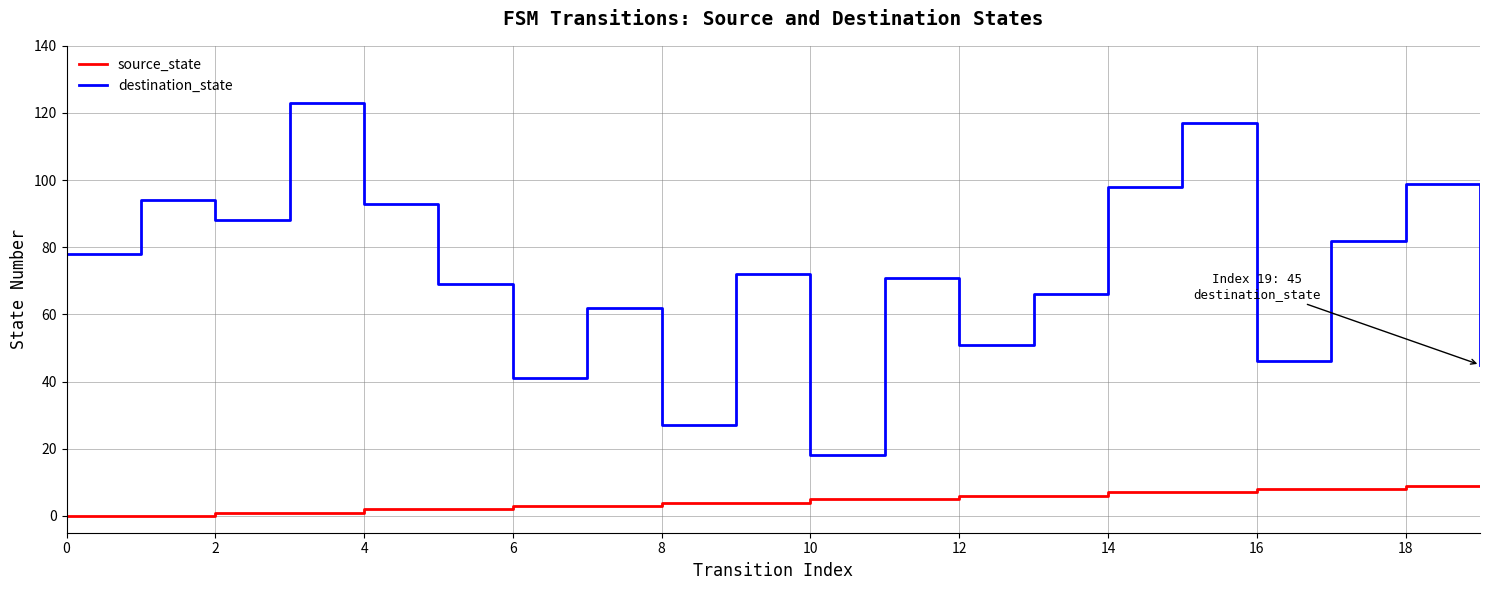

What are all the series names shown in the legend?

source_state, destination_state